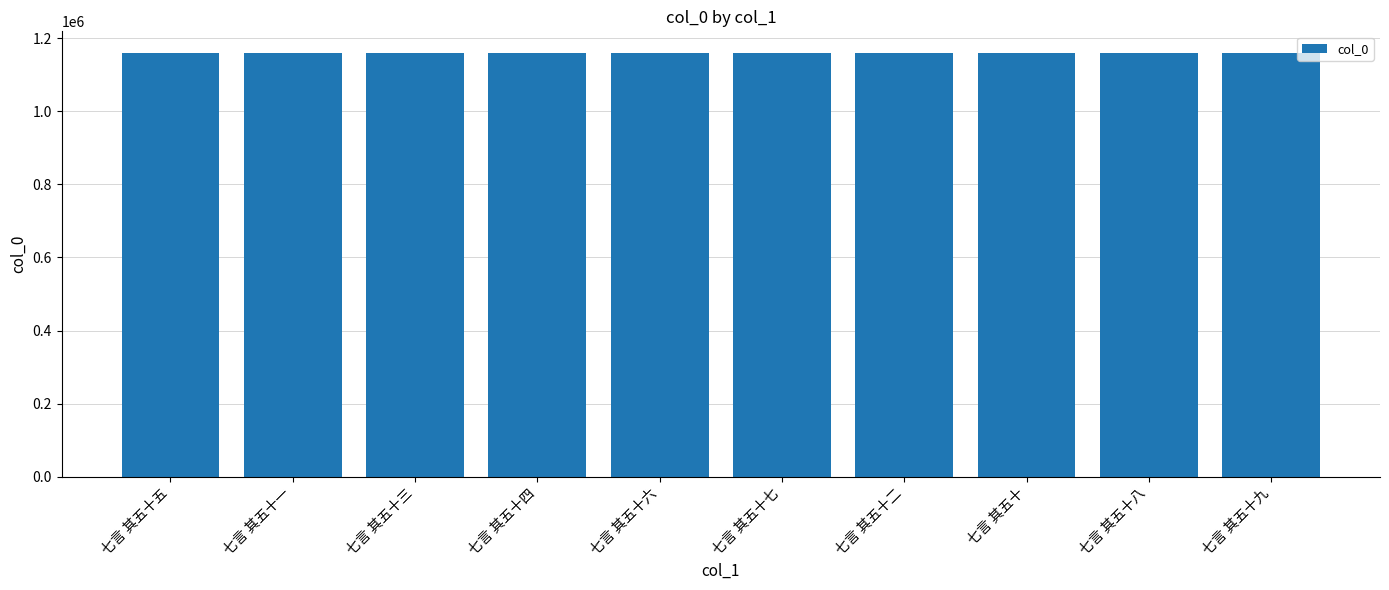

What position from the right is 七言 其五十四?

7